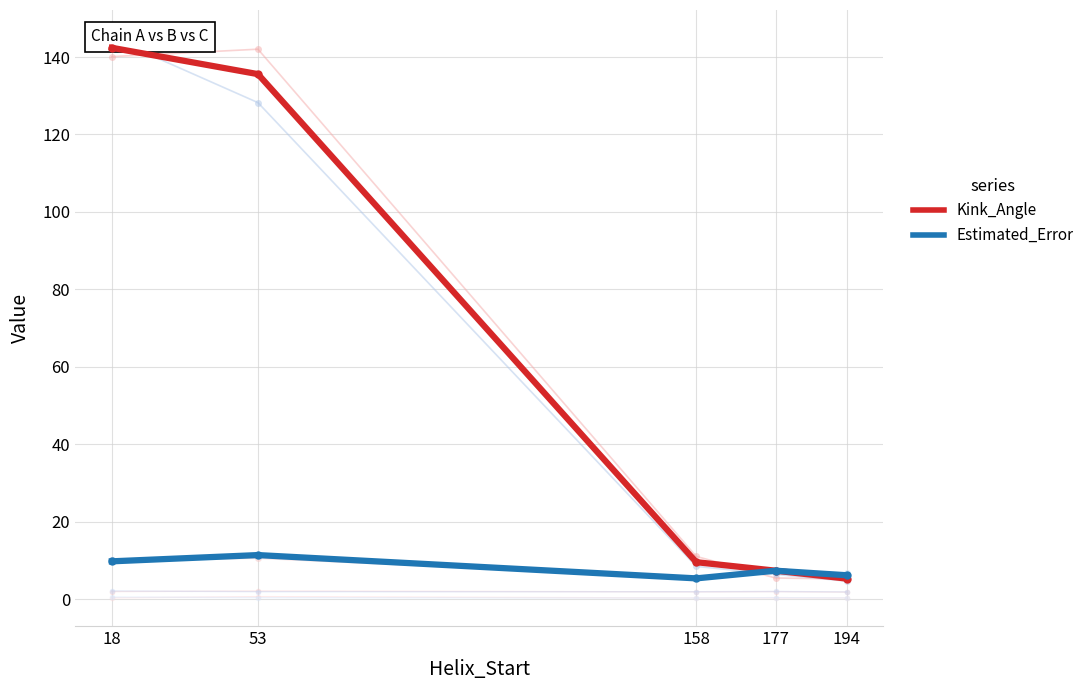

At which category does n_rmsd reach its first local peak?

53